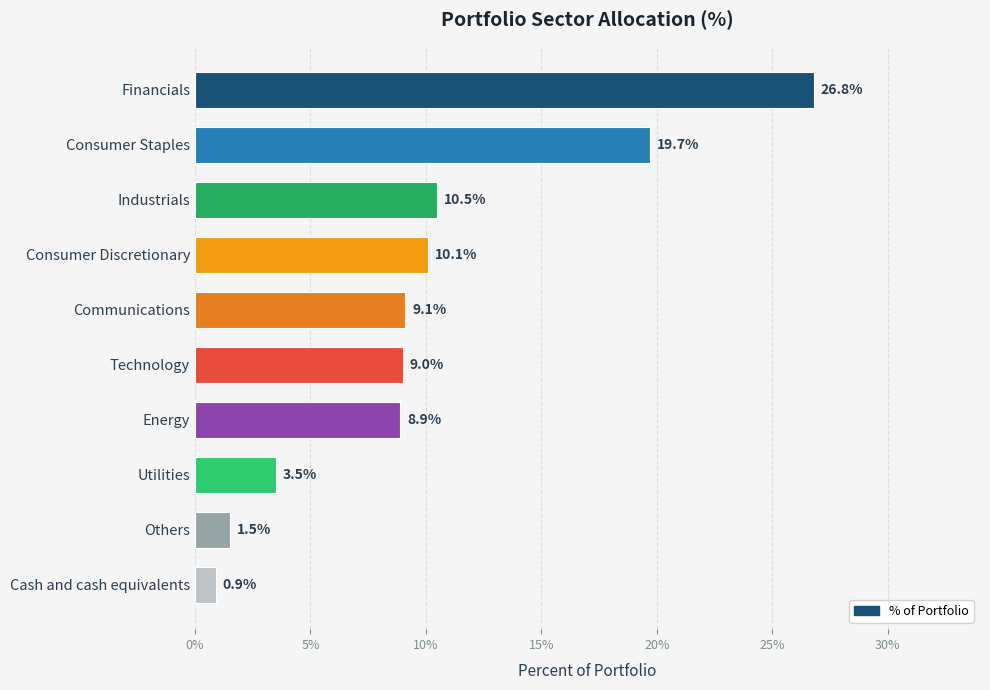

At which category does the chart reach its minimum across all series?

Cash and cash equivalents